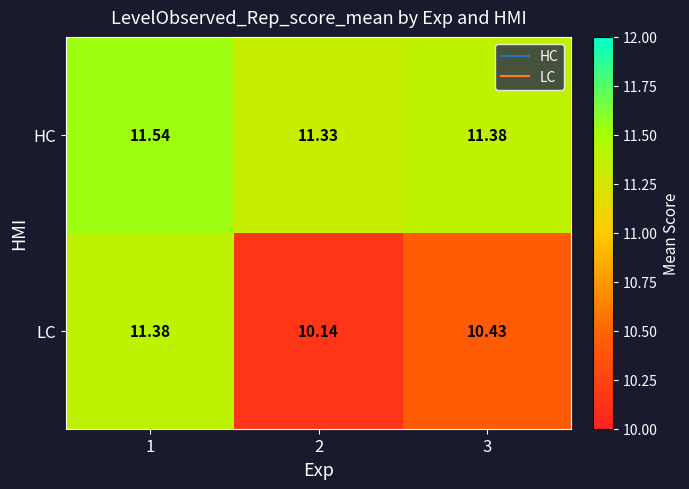

At 2, list the series in order from smallest to largest.

LC, HC